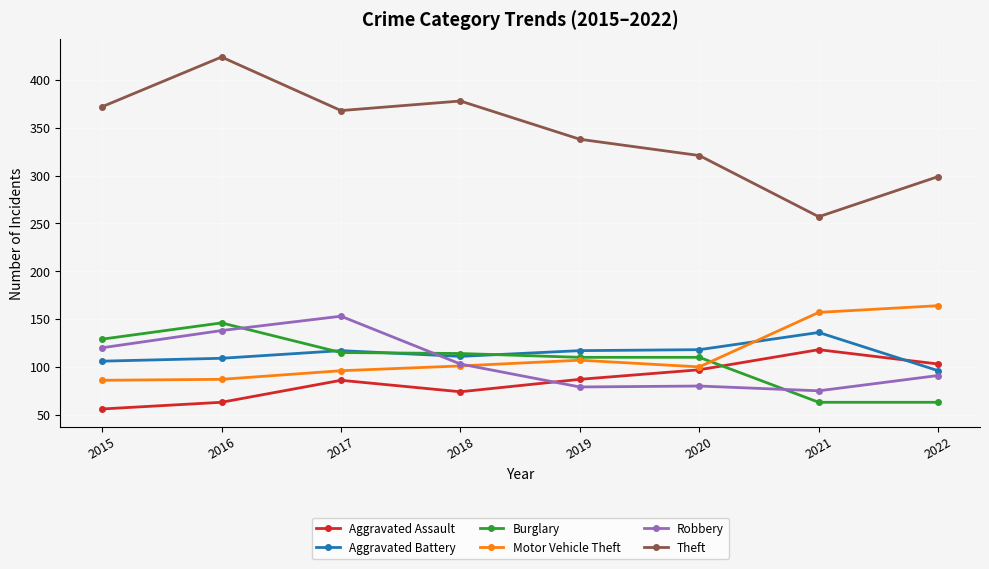

How many values in the Aggravated Battery series are below 117?

4